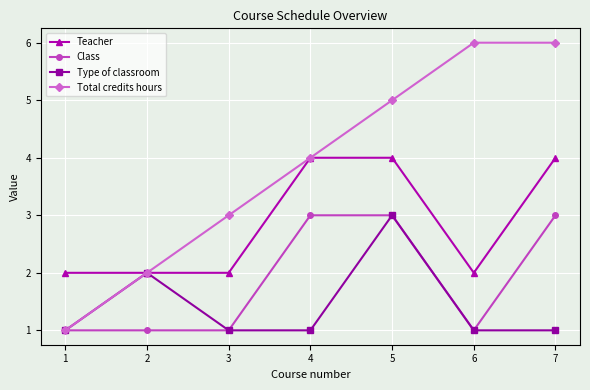

At 7, list the series in order from smallest to largest.

Type of classroom, Class, Teacher, Total credits hours